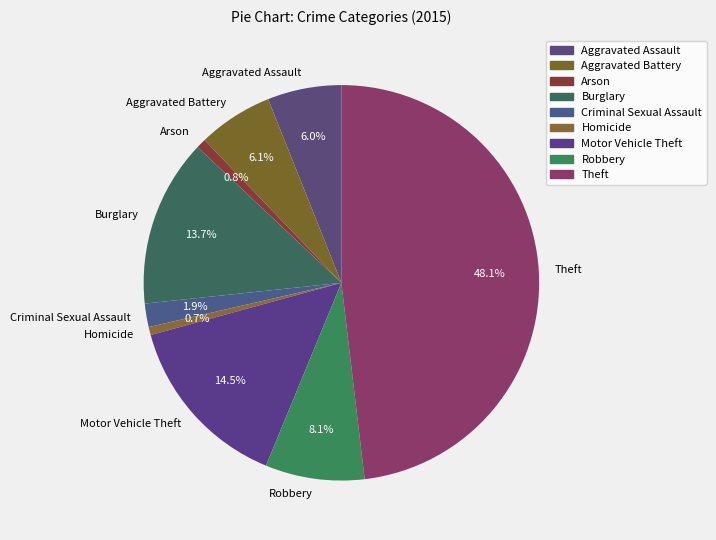

What is the ratio of the value at Aggravated Assault to the value at Motor Vehicle Theft?

0.4